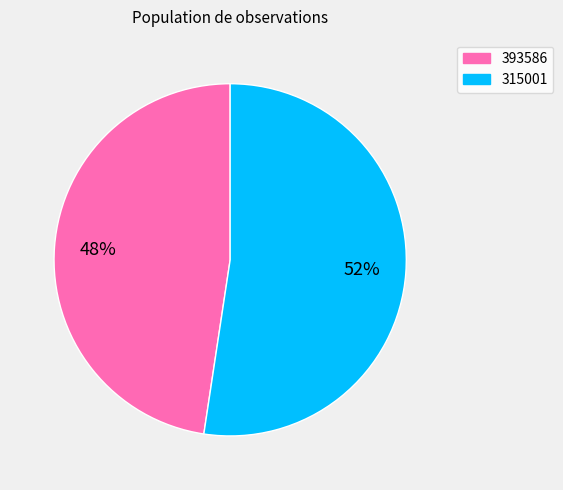

To the nearest percent, what portion does 315001 represent?

52%